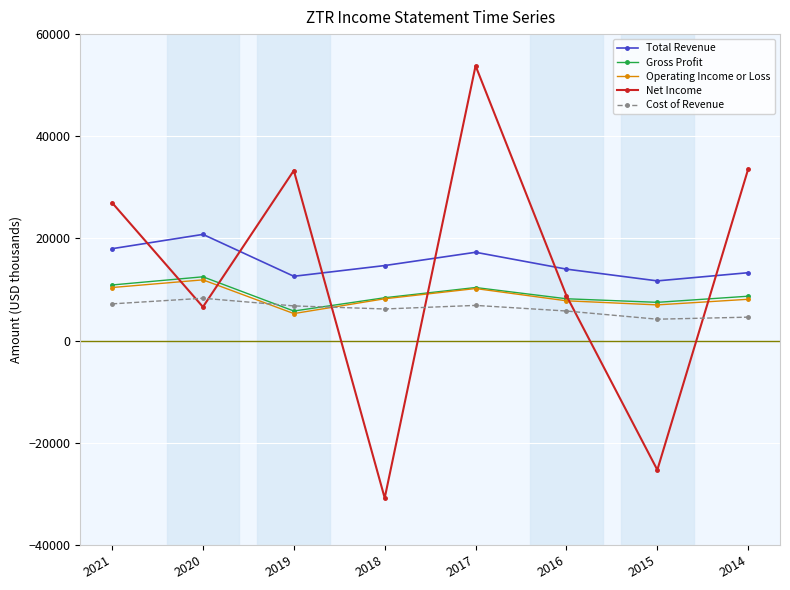

What is the difference between the highest and lowest values at 2020?

14200